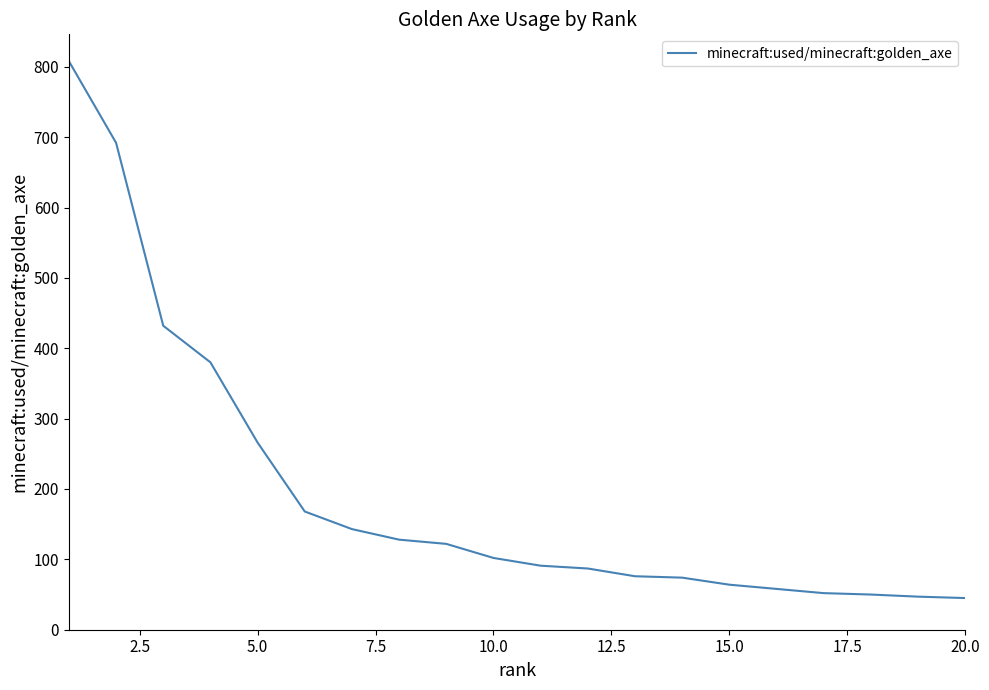

Read the value at 17.5, to the nearest 100.

100